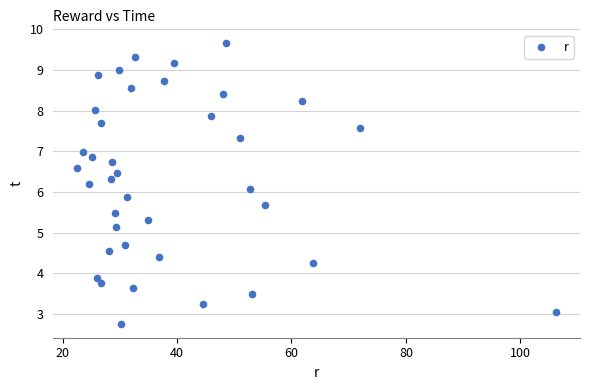

What is the range of X values (max minus min)?

83.7